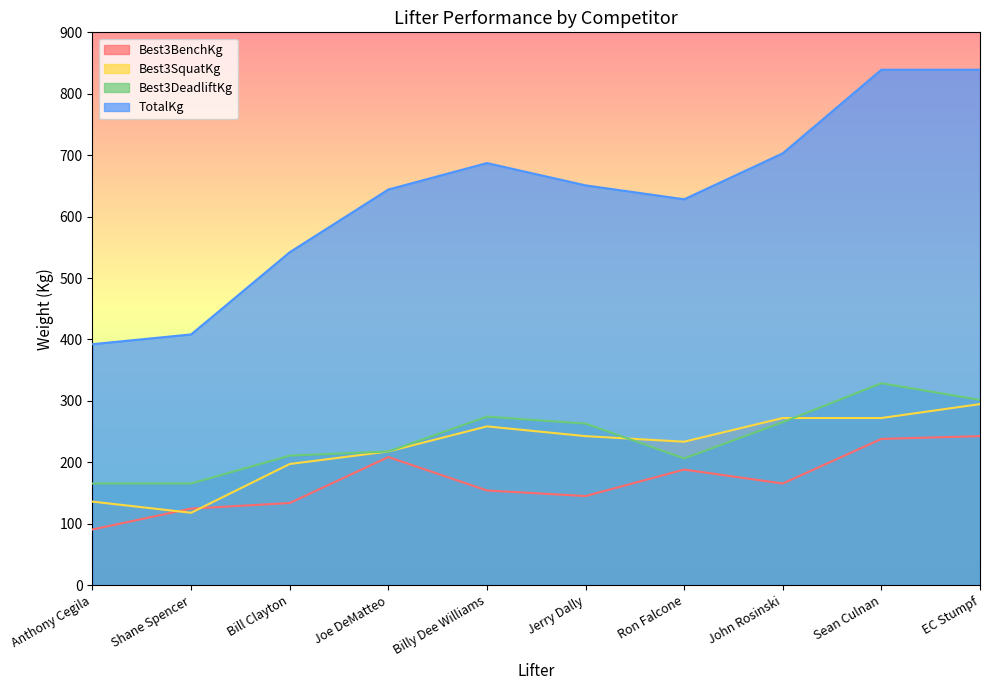

What position from the right is Shane Spencer?

9